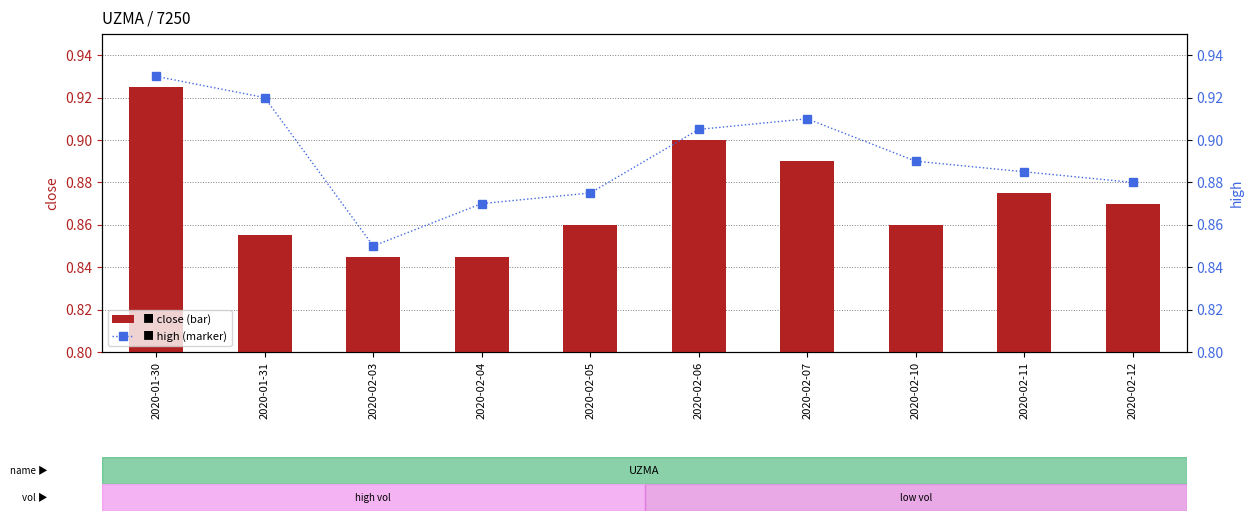

What is the average value of the high series?

0.9